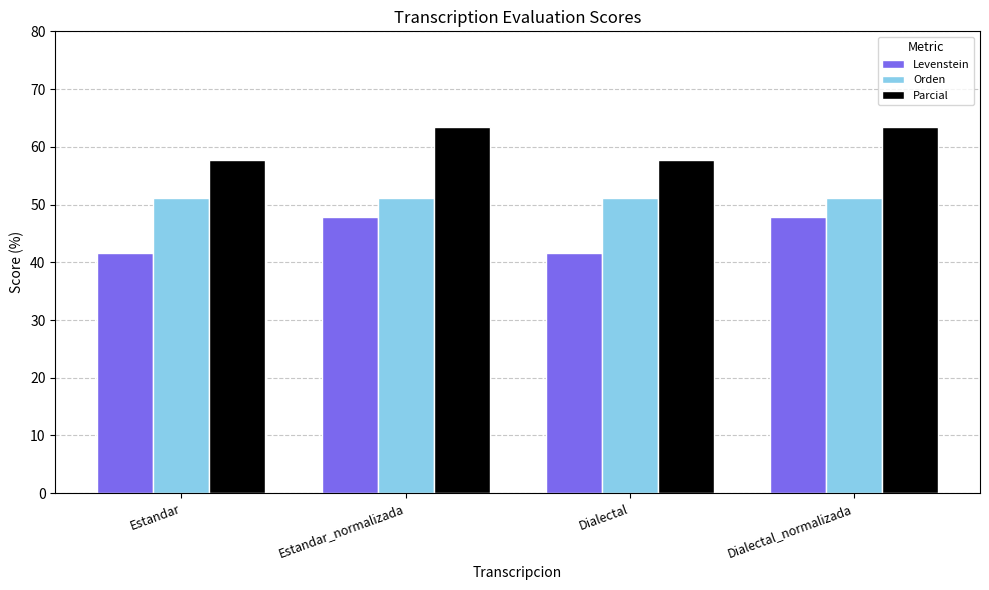

Count the number of categories in the chart.

4